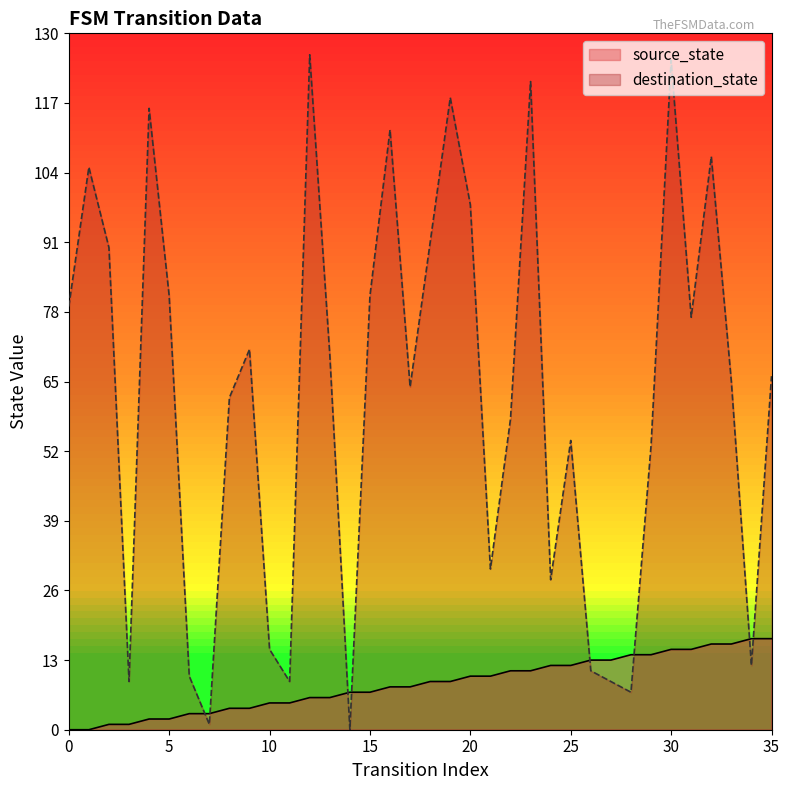

What is the difference between the maximum and minimum values in the destination_state series?

126